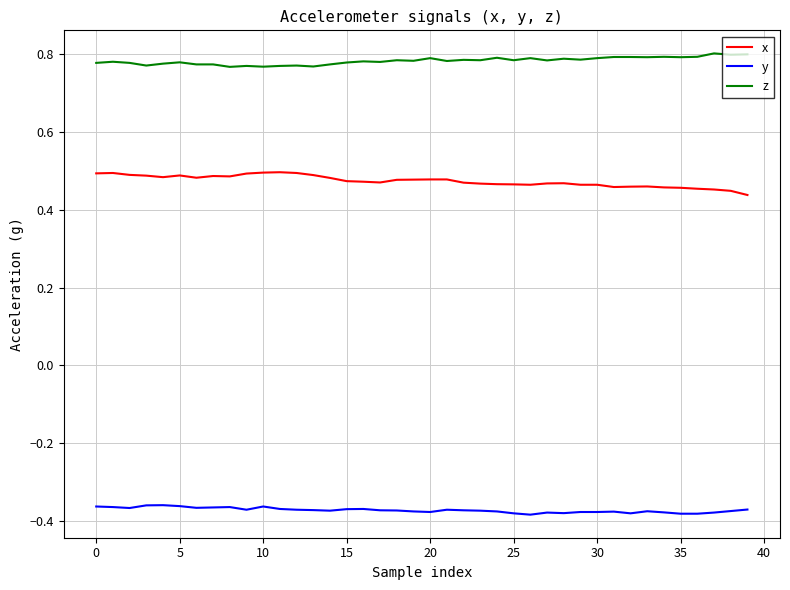

True or false: x and y intersect in this chart.

False